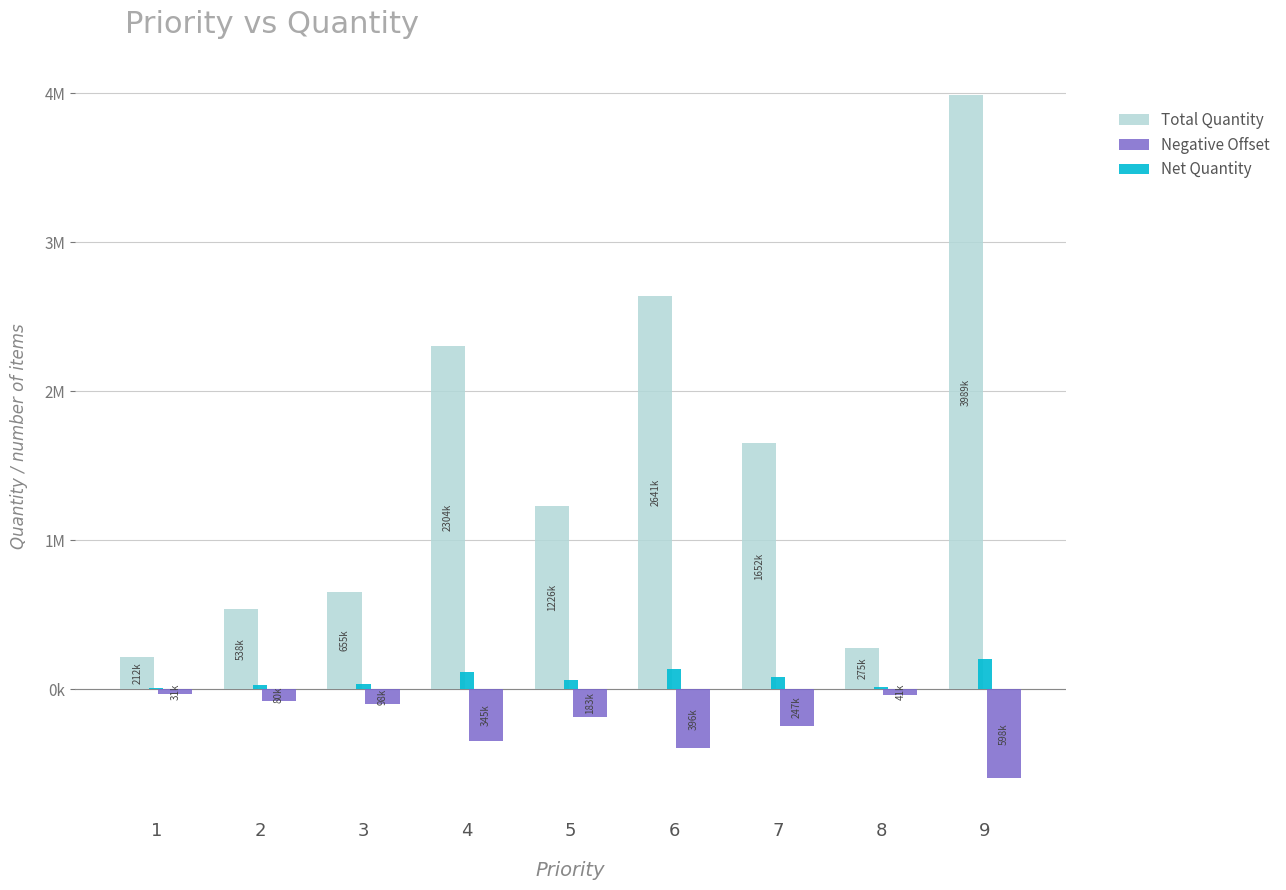

At which category does the chart reach its minimum across all series?

9